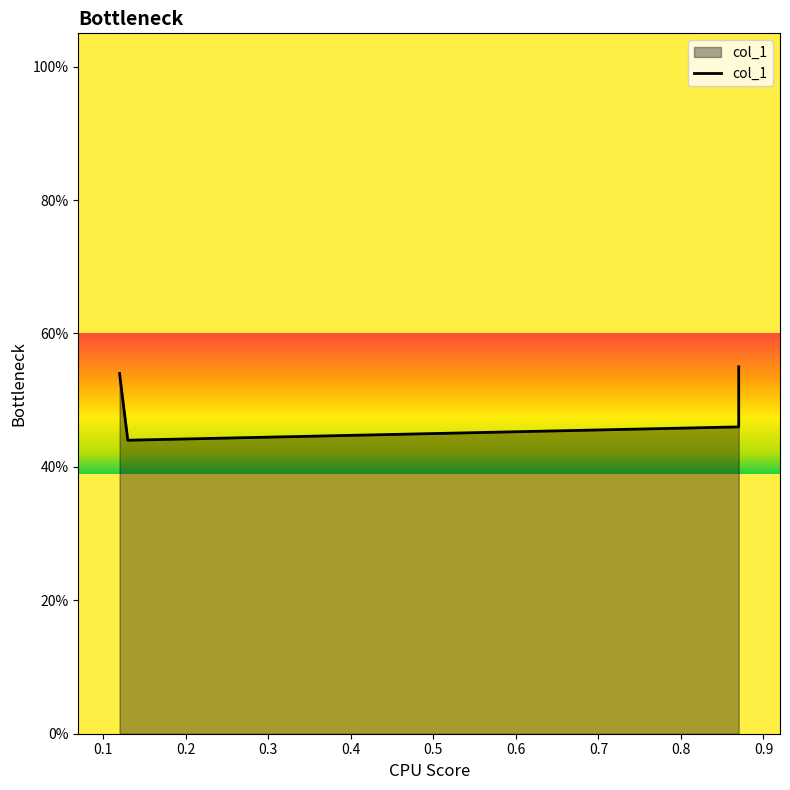

Which category has the lowest value across all series?

0.1